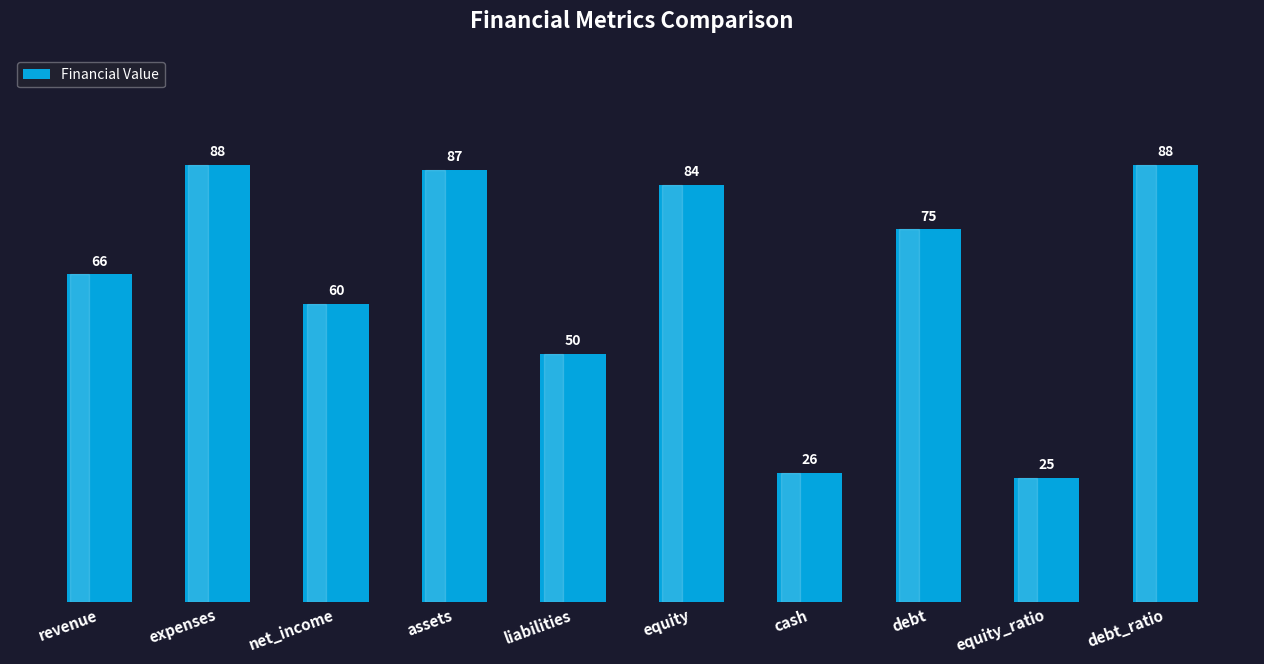

Reading left to right, what are all the values shown in this chart?

66	88	60	87	50	84	26	75	25	88